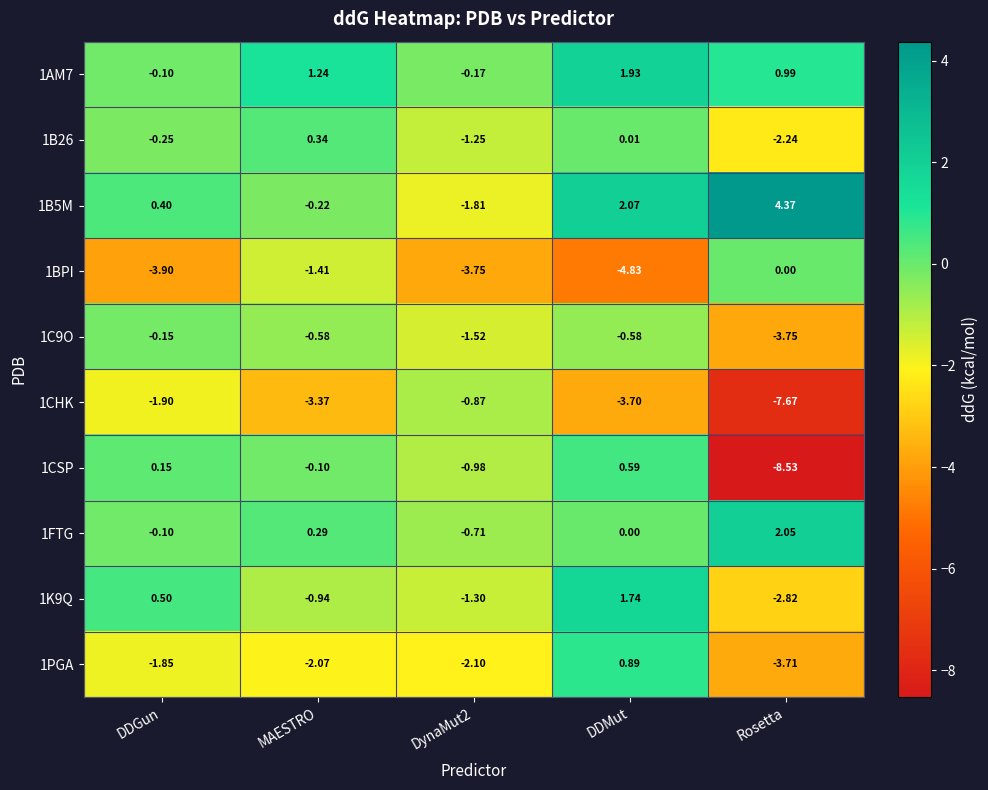

At how many categories does at least one series exceed 0?

4